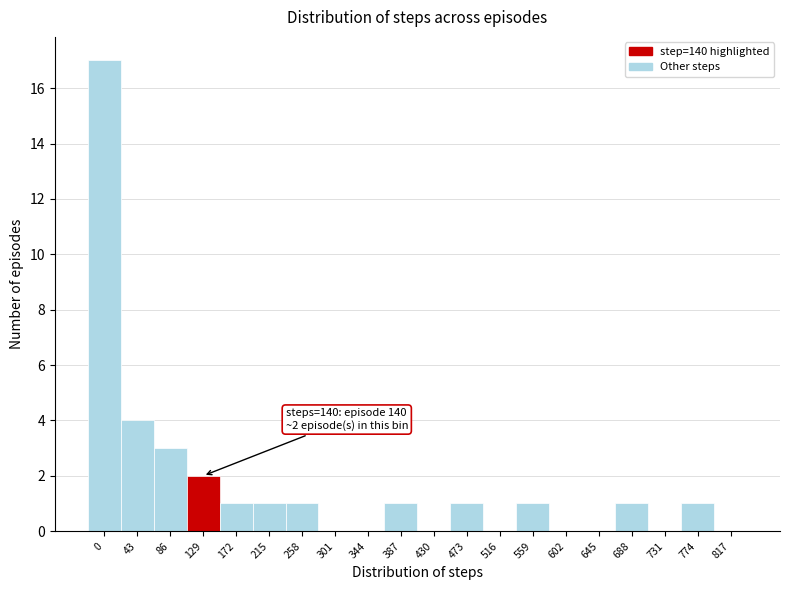

Reading left to right, what are all the values shown in this chart?

0=17	43=4	86=3	129=2	172=1	215=1	258=1	301=0	344=0	387=1	430=0	473=1	516=0	559=1	602=0	645=0	688=1	731=0	774=1	817=0